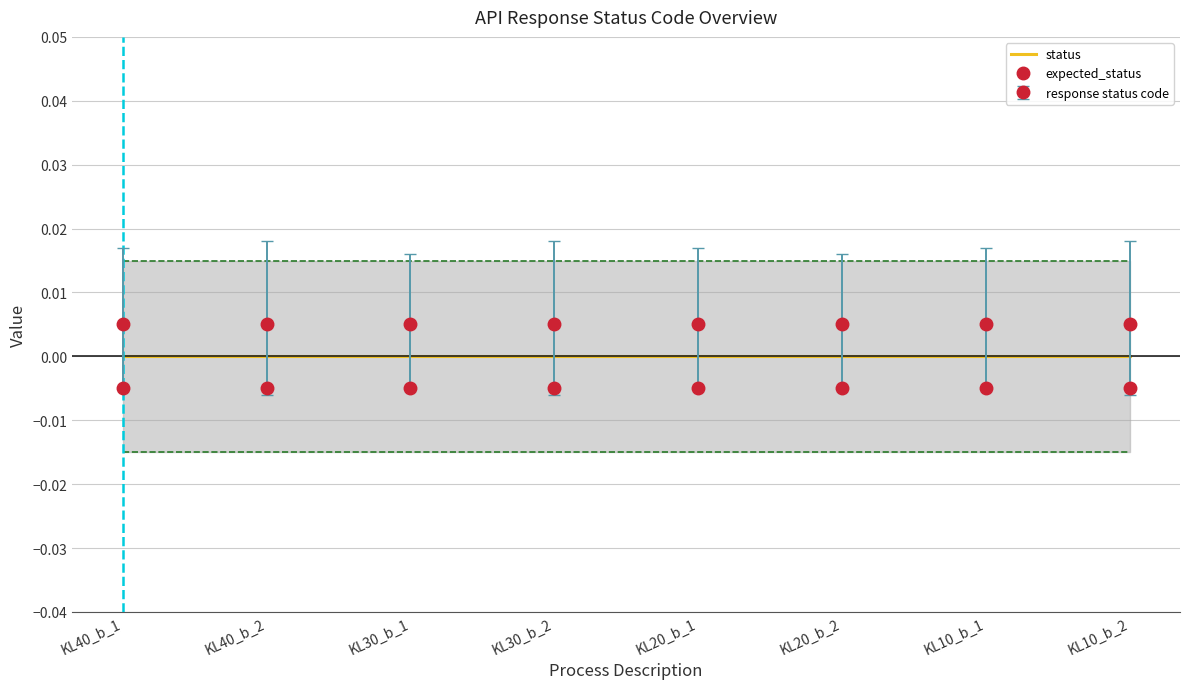

How many lines are shown in the chart?

2